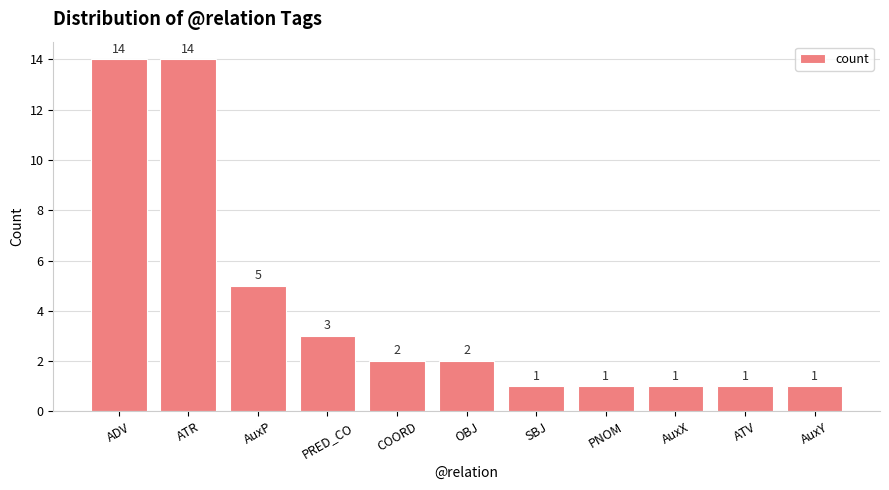

What is the label of the 7th bar from the right?

COORD